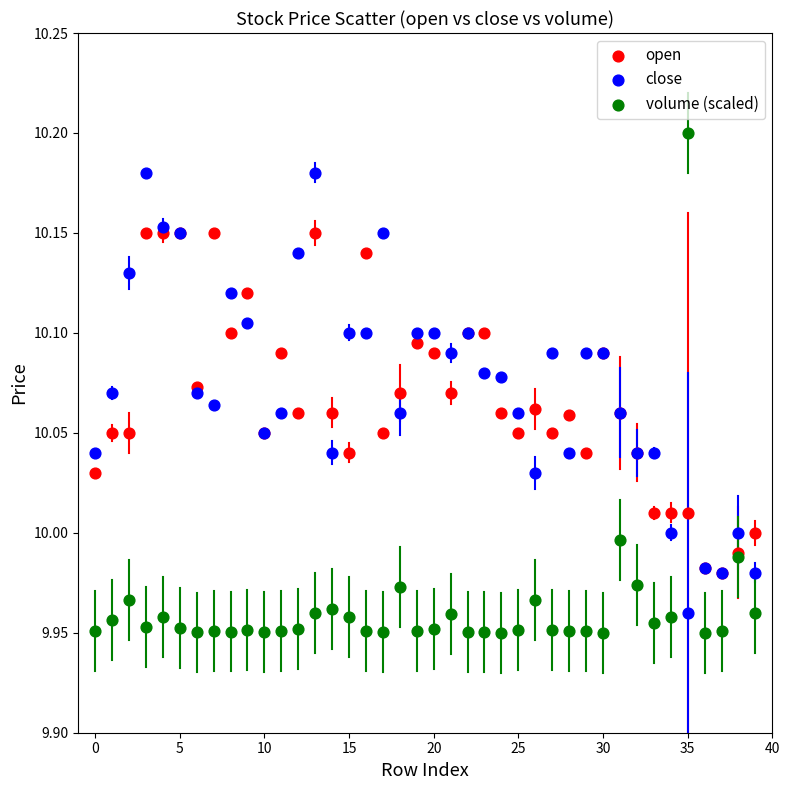

Which series contains the highest Y value?

volume (scaled)